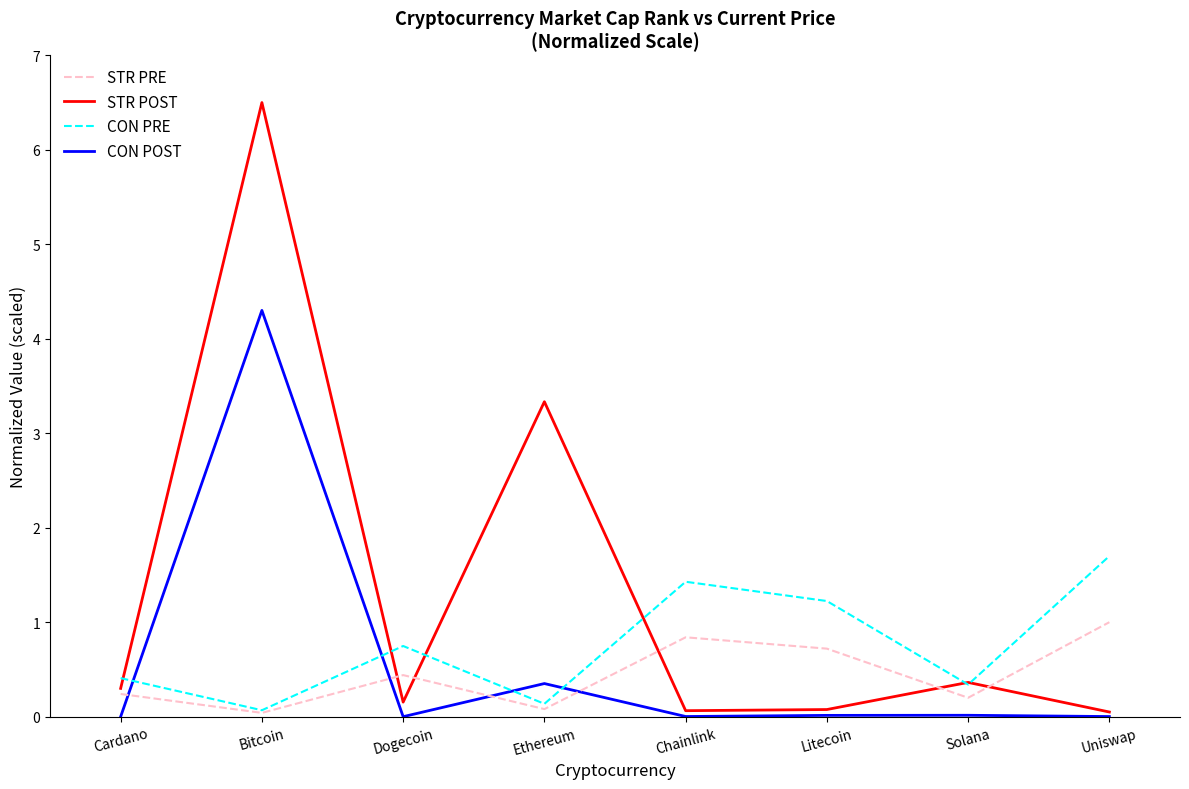

In CON POST, how many points are higher than both neighbors (excluding endpoints)?

3